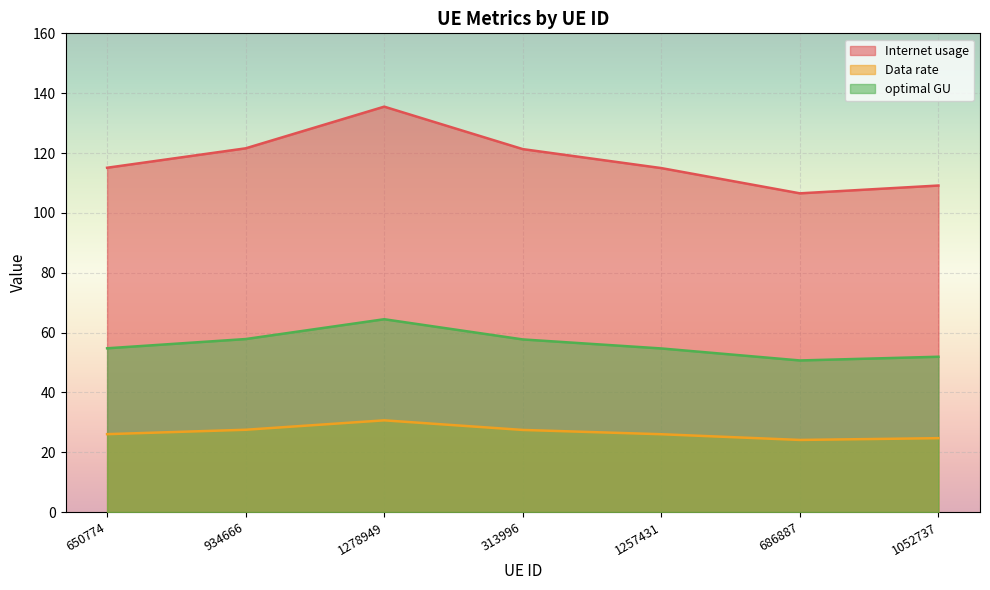

Where does the optimal GU series first go above 54?

650774